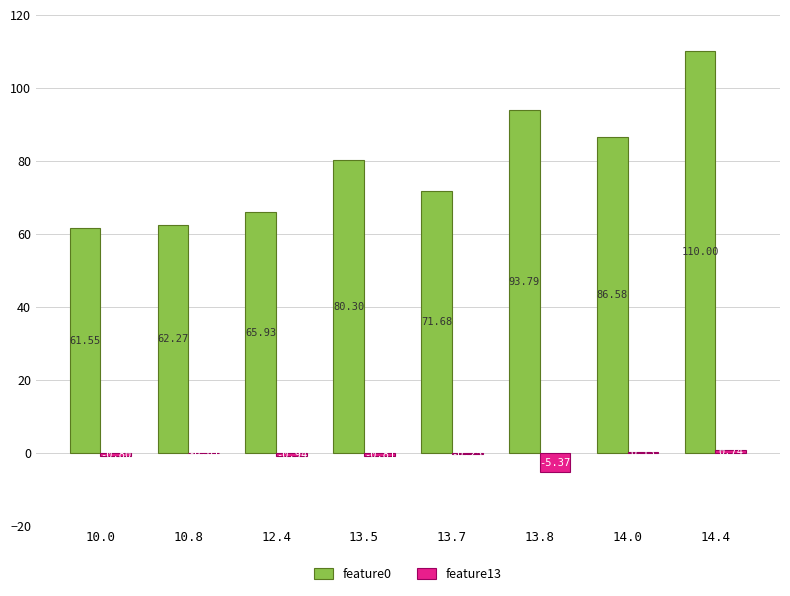

Are the bars grouped side by side (vs. stacked)?

Yes